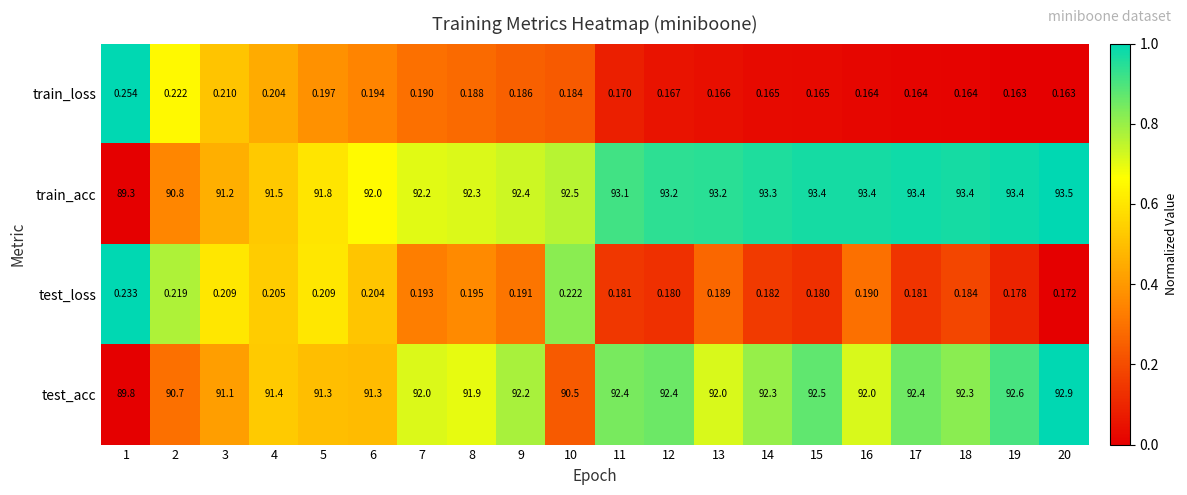

Which series has the widest spread of values?

train_acc